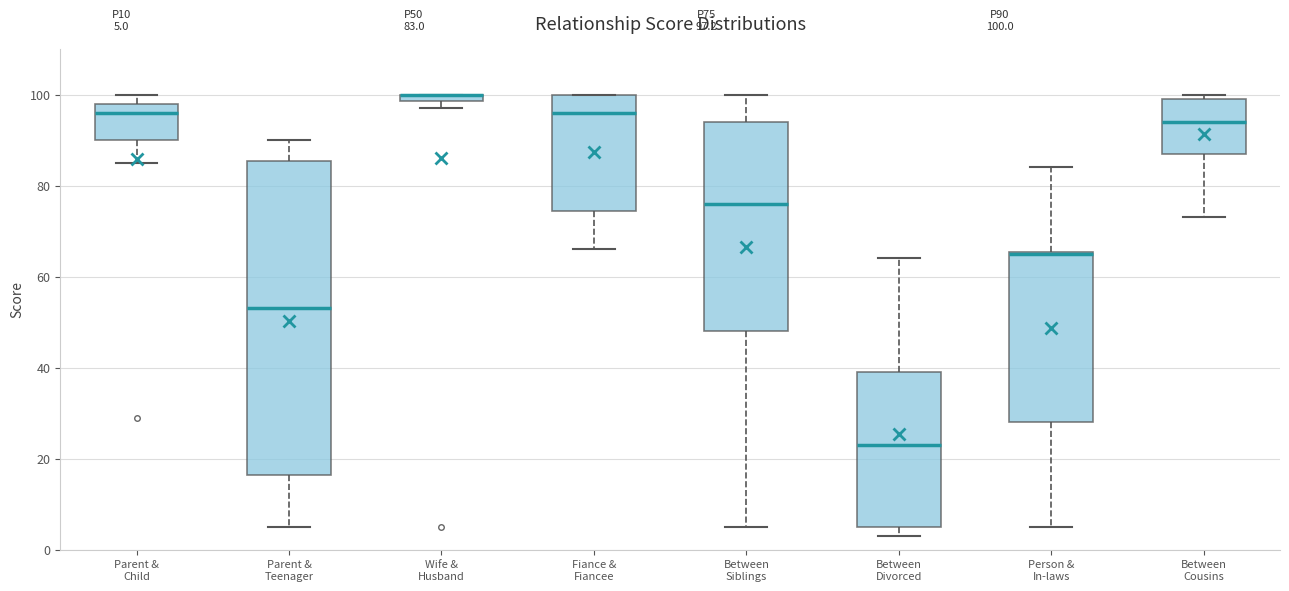

Which box is the tallest, from its lower edge to its upper edge?

Parent & Teenager